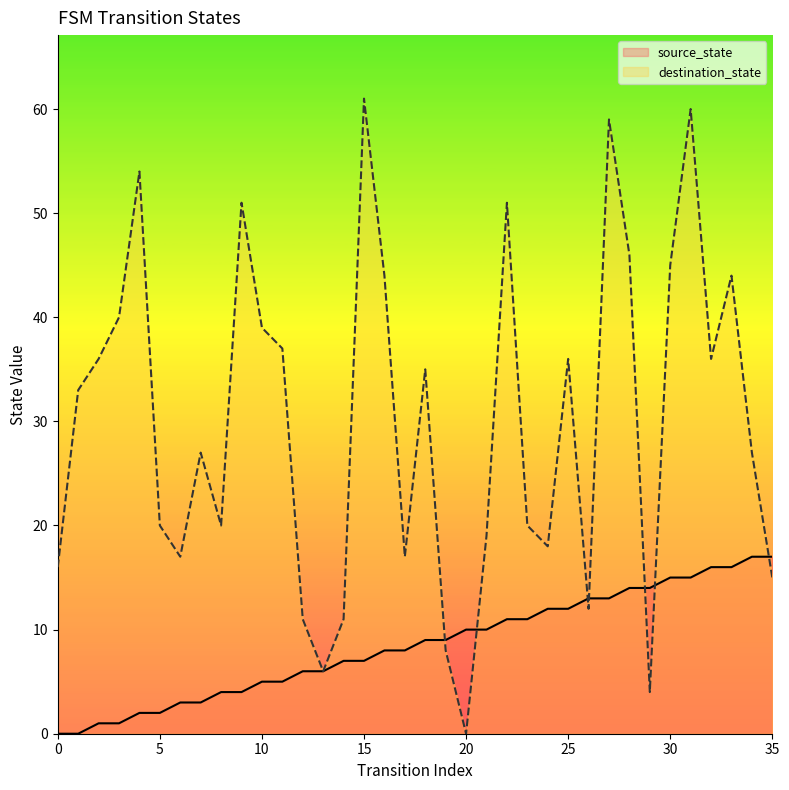

What is the maximum value shown in the chart?

61